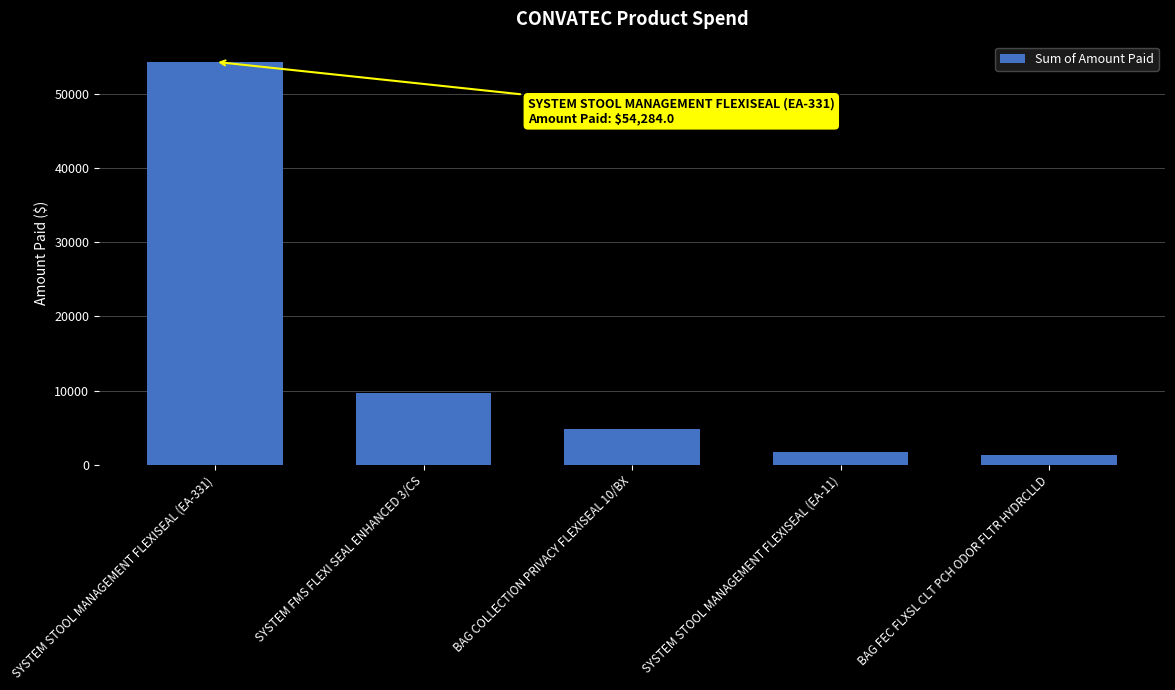

True or false: the data shows 54284.0 at SYSTEM STOOL MANAGEMENT FLEXISEAL (EA-331).

True